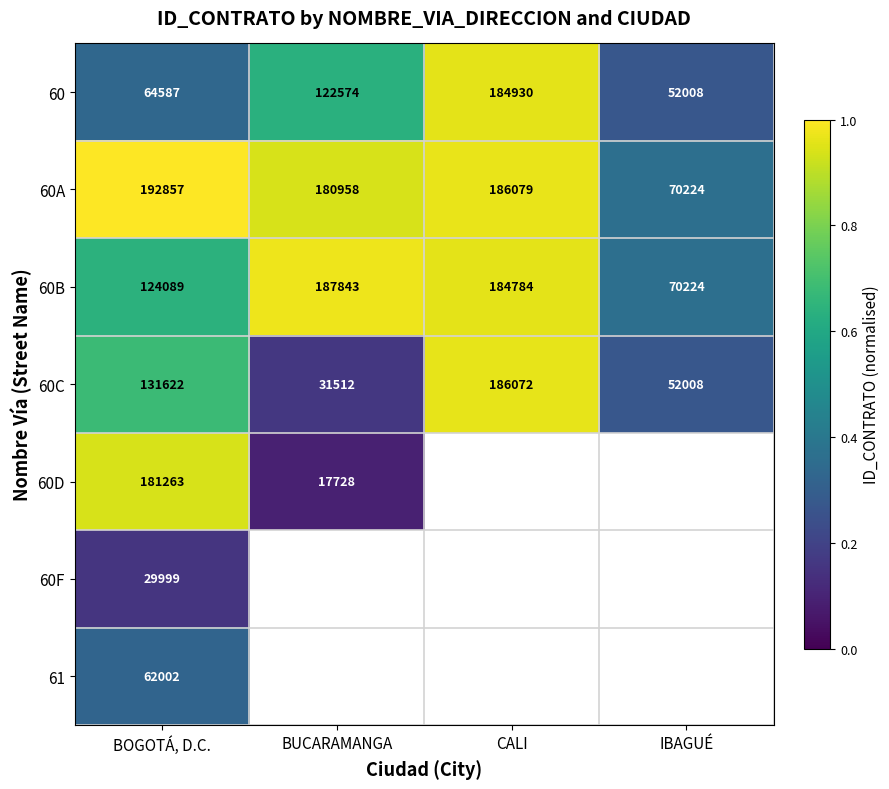

At which category is the sum across all series the highest?

BOGOTÁ, D.C.